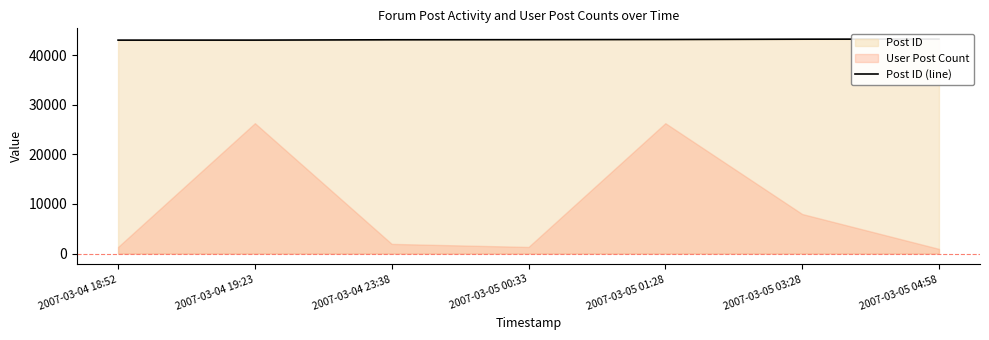

What is the difference between the second highest and minimum values?

191